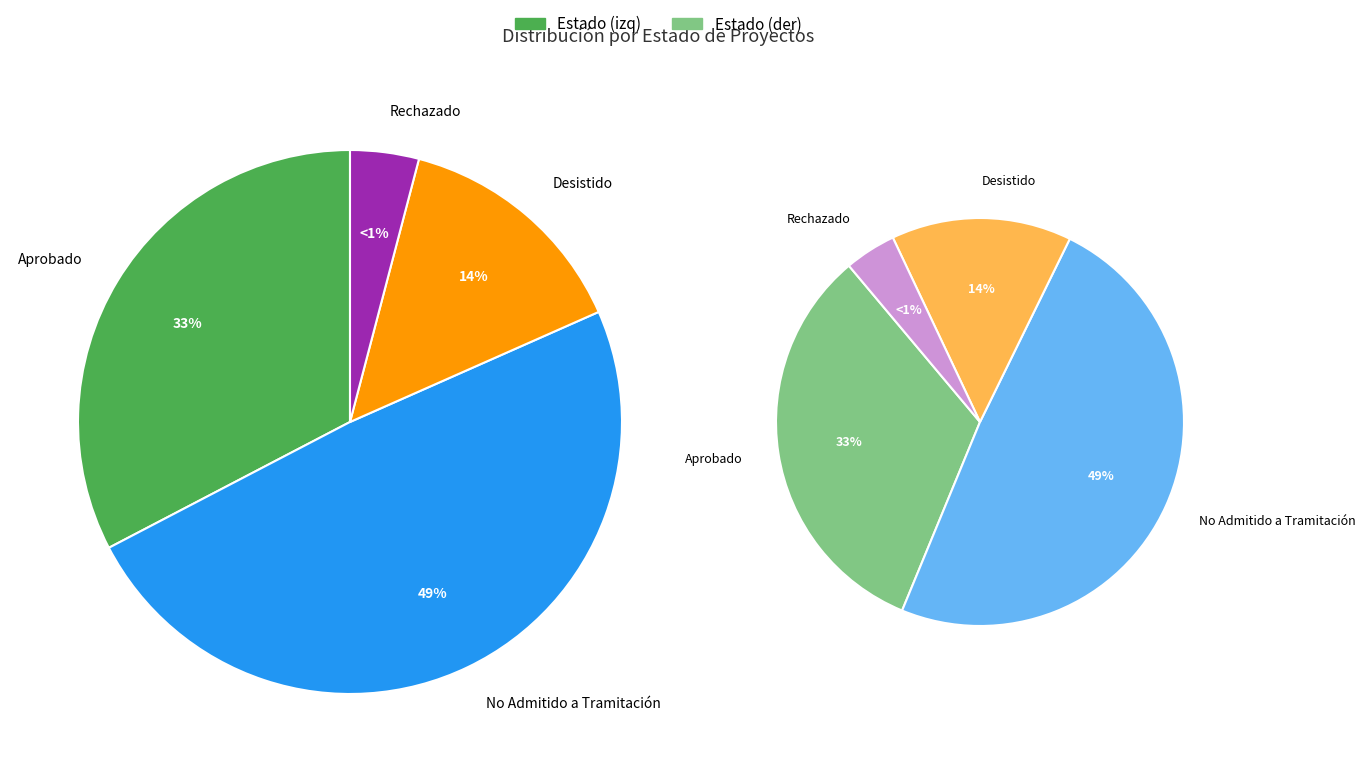

Which slice is the smallest?

Rechazado